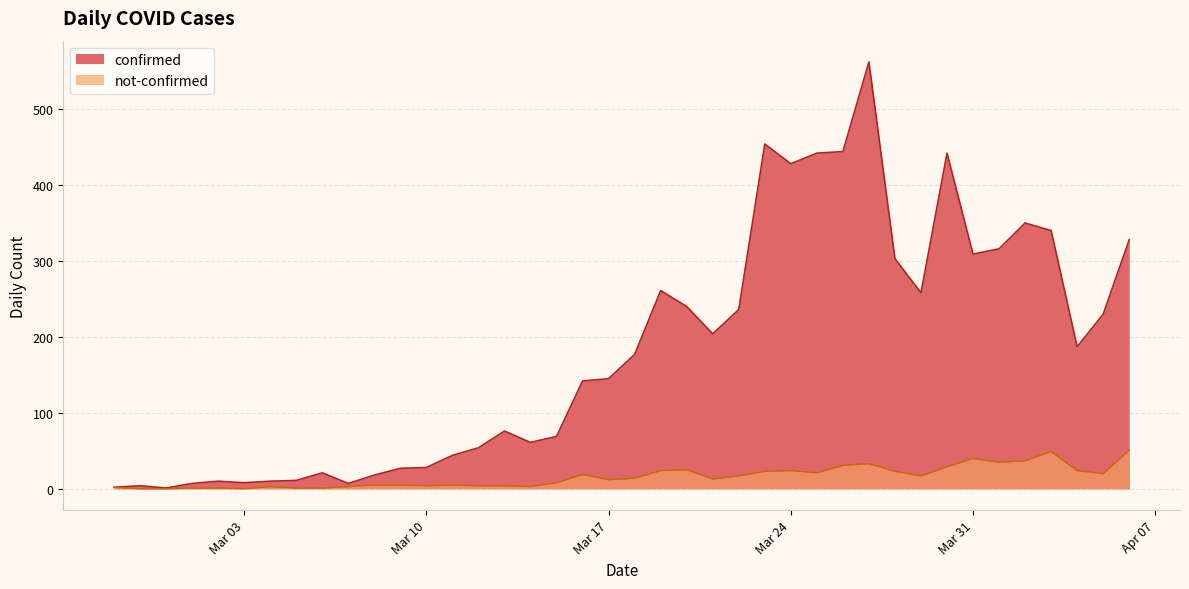

In not-confirmed, how many points are higher than both neighbors (excluding endpoints)?

8